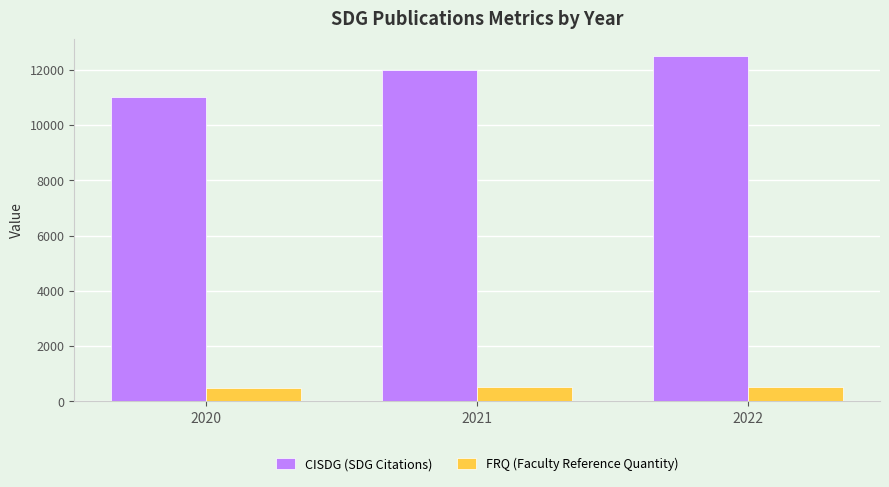

The value of CISDG (SDG Citations) at 2020 is 16881. True or false?

False